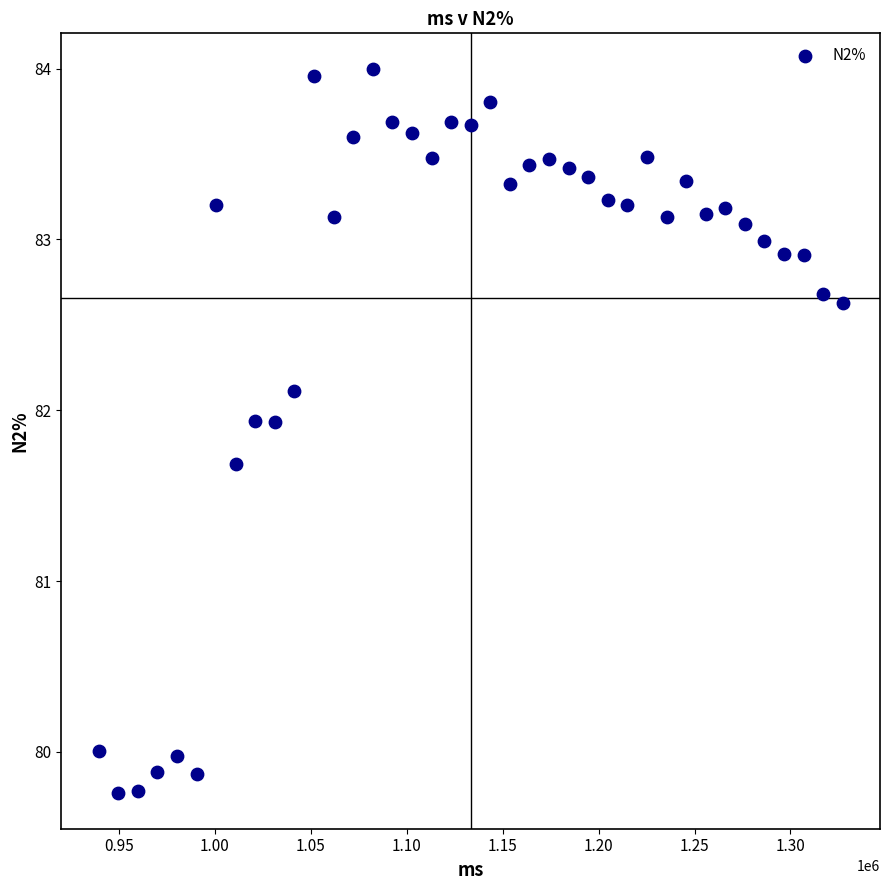

What Y value in the scatter plot is closest to 81?

81.7